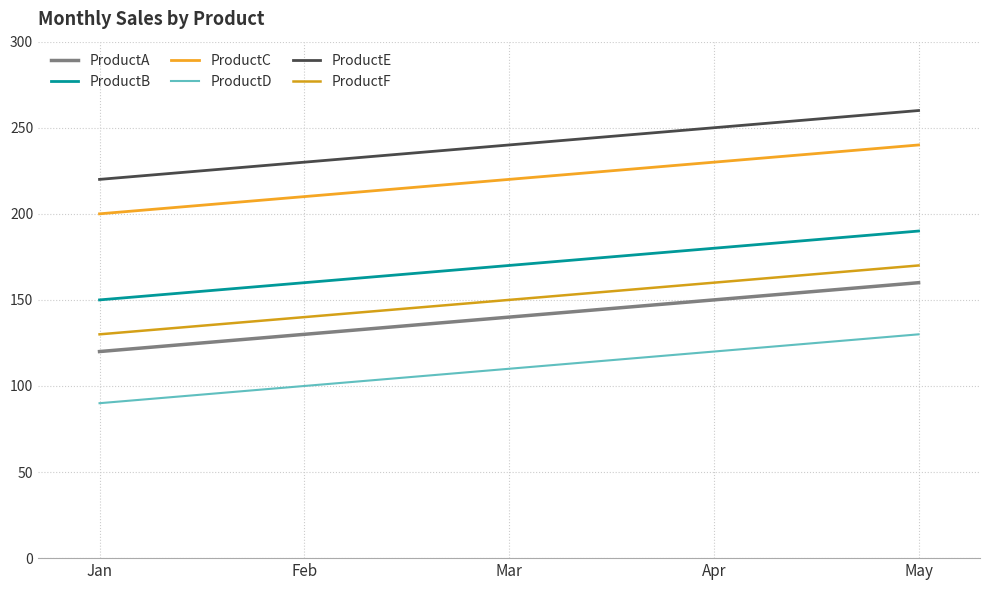

Reading right to left, transcribe all the data shown in this chart.

ProductA: 160	150	140	130	120
ProductB: 190	180	170	160	150
ProductC: 240	230	220	210	200
ProductD: 130	120	110	100	90
ProductE: 260	250	240	230	220
ProductF: 170	160	150	140	130